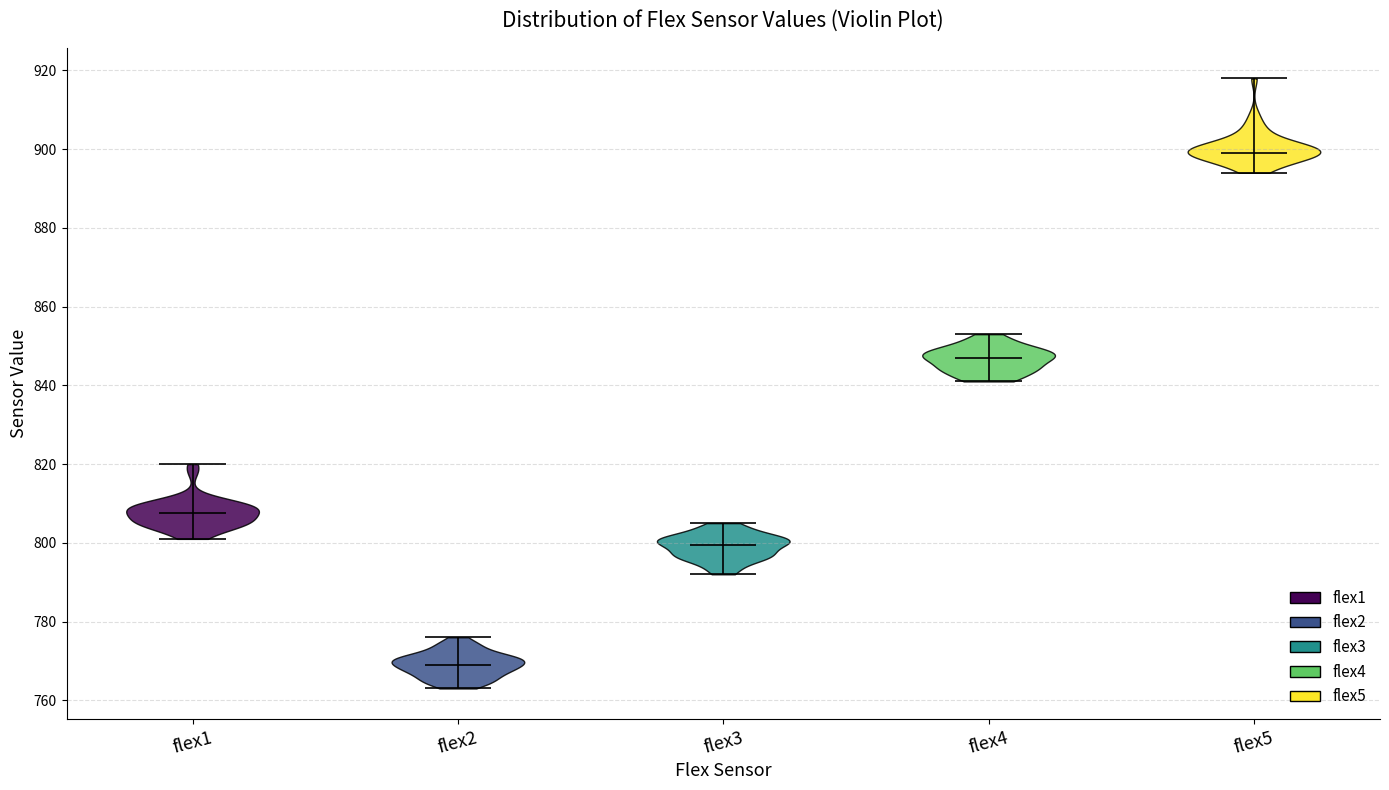

Reading left to right, read every violin against the y-axis: where its median line is, and the lowest and highest points it reaches. The values are not printed on the chart, so give them approximately, as read against the axis.

flex1: median line 808, lowest point 802, highest point 820
flex2: median line 770, lowest point 764, highest point 776
flex3: median line 800, lowest point 792, highest point 806
flex4: median line 848, lowest point 842, highest point 854
flex5: median line 900, lowest point 894, highest point 918